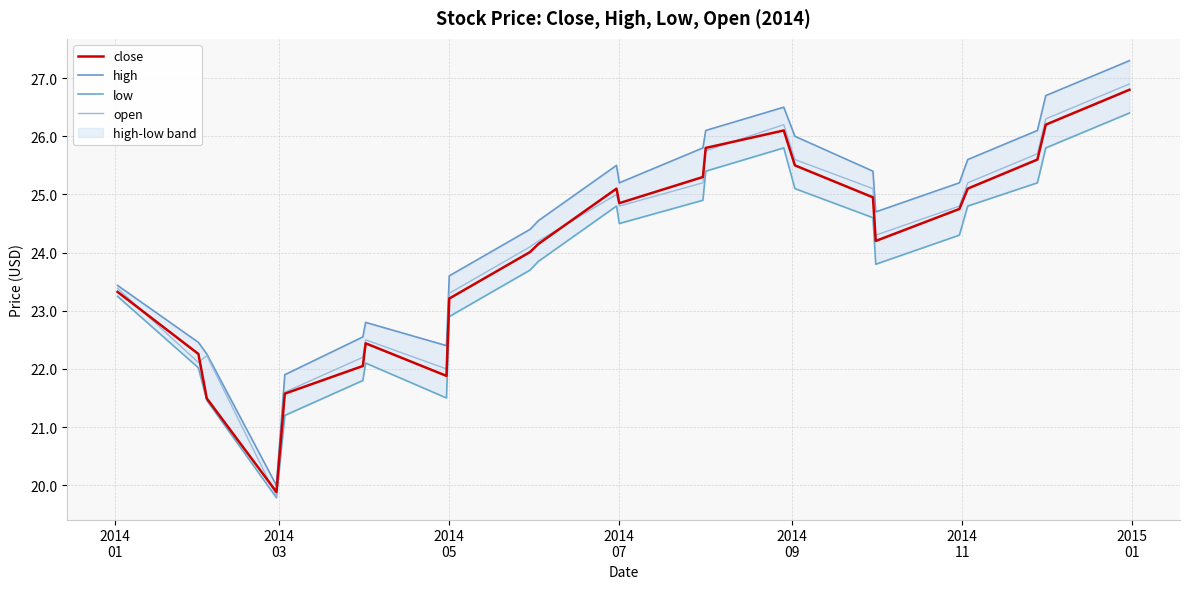

What is the lowest value of the close series?

19.9